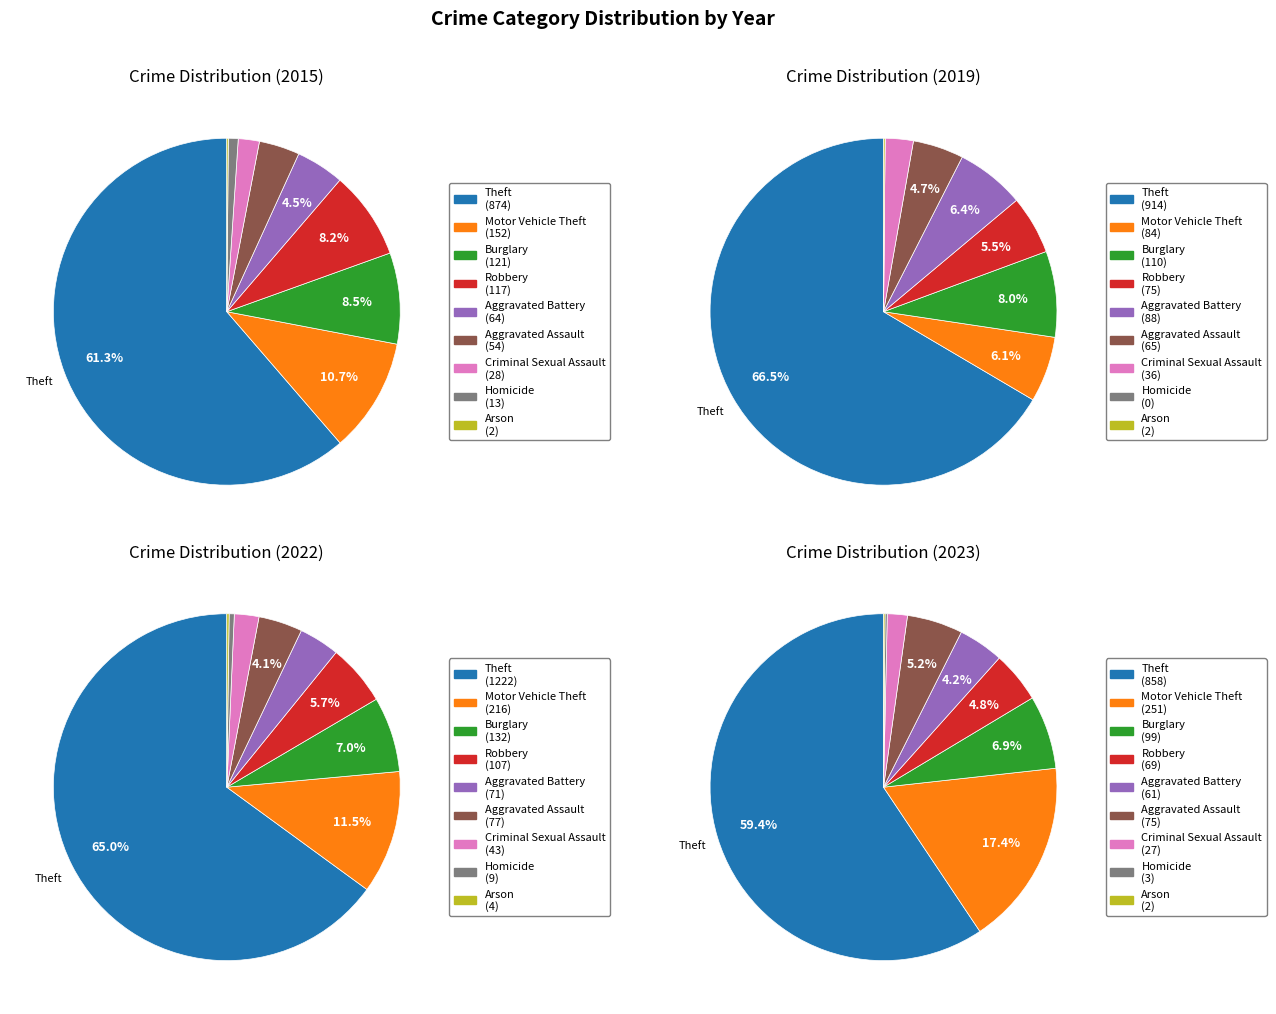

True or false: Aggravated Assault accounts for 4% of the total.

True